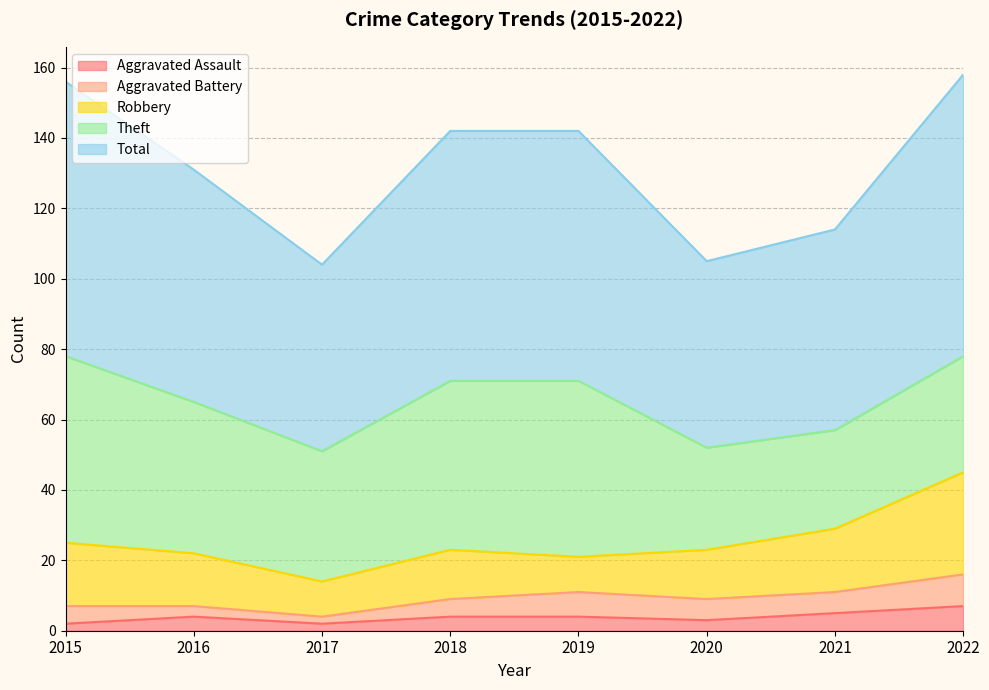

True or false: Theft and Total cross at least once.

False